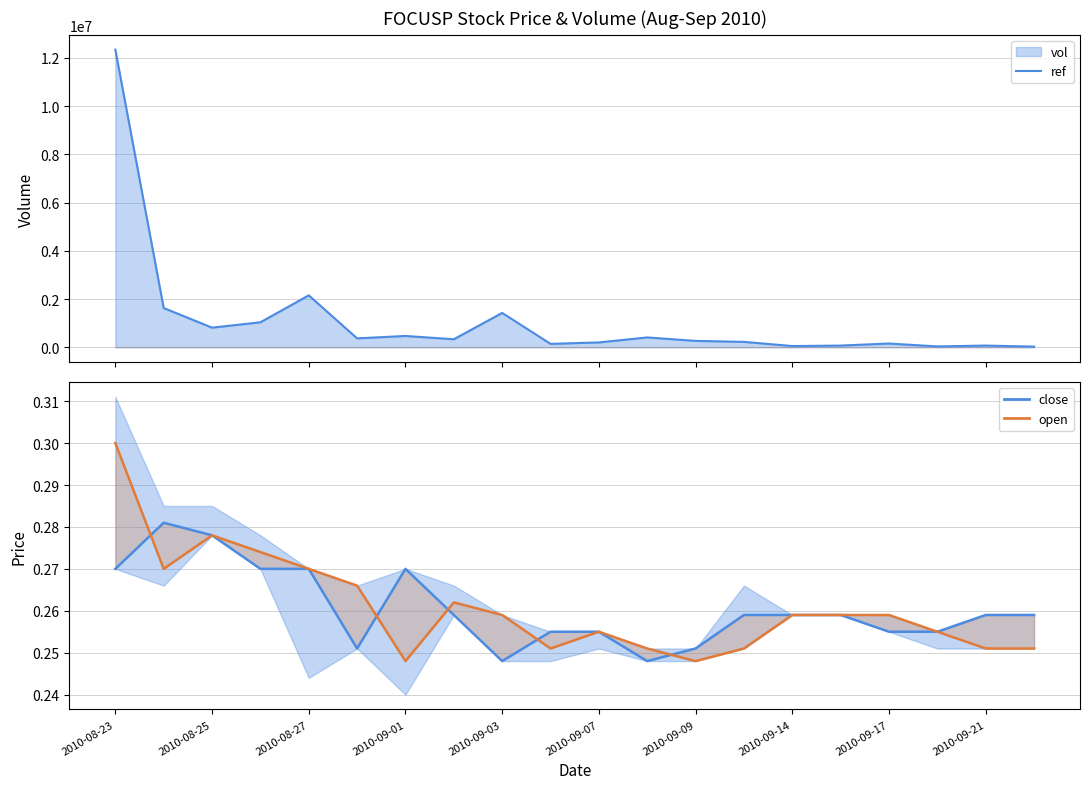

What is the total value across all series at 2010-09-07?

203333.5